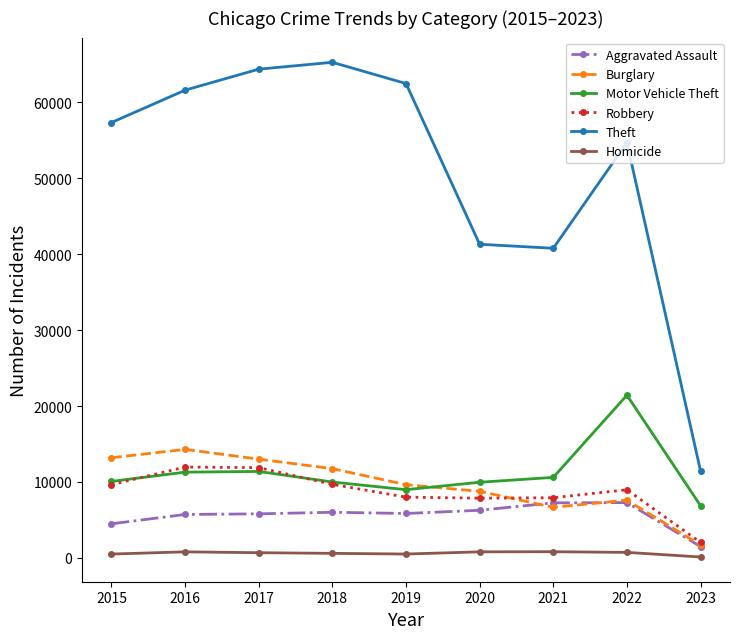

Which series changed the most between 2018 and 2021?

Theft